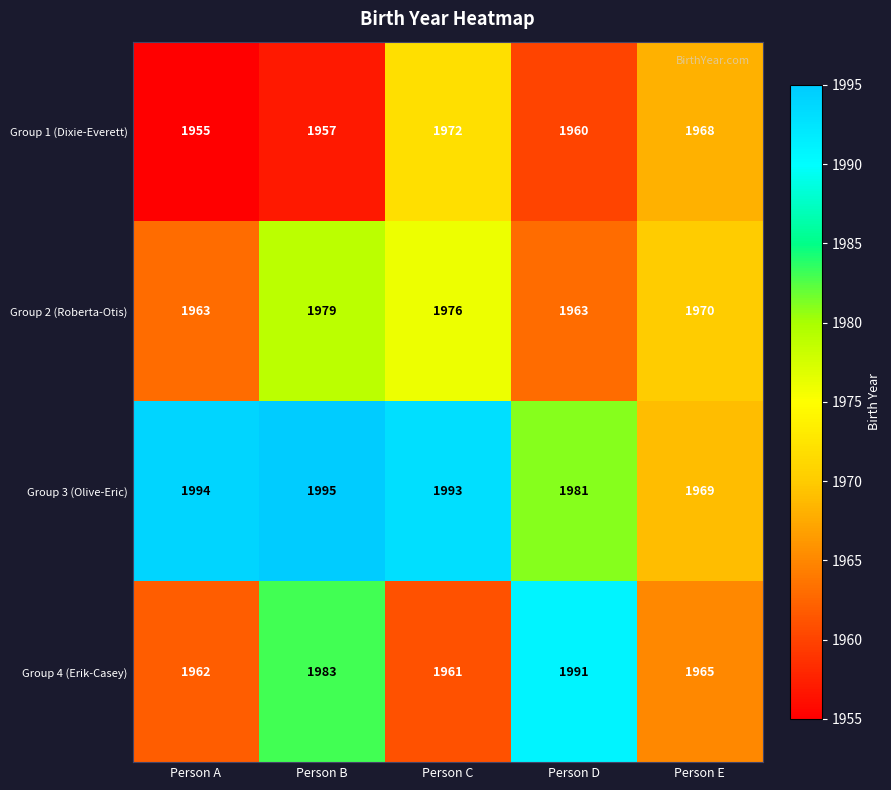

What is the maximum value shown in the chart?

1995